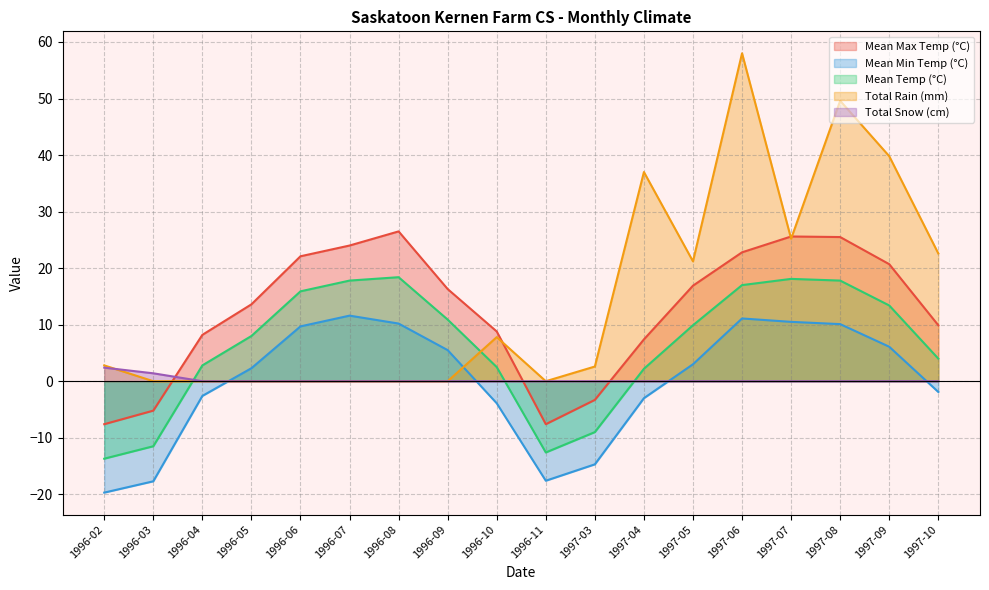

Which series changed the most between 1996-03 and 1997-04?

Total Rain (mm)